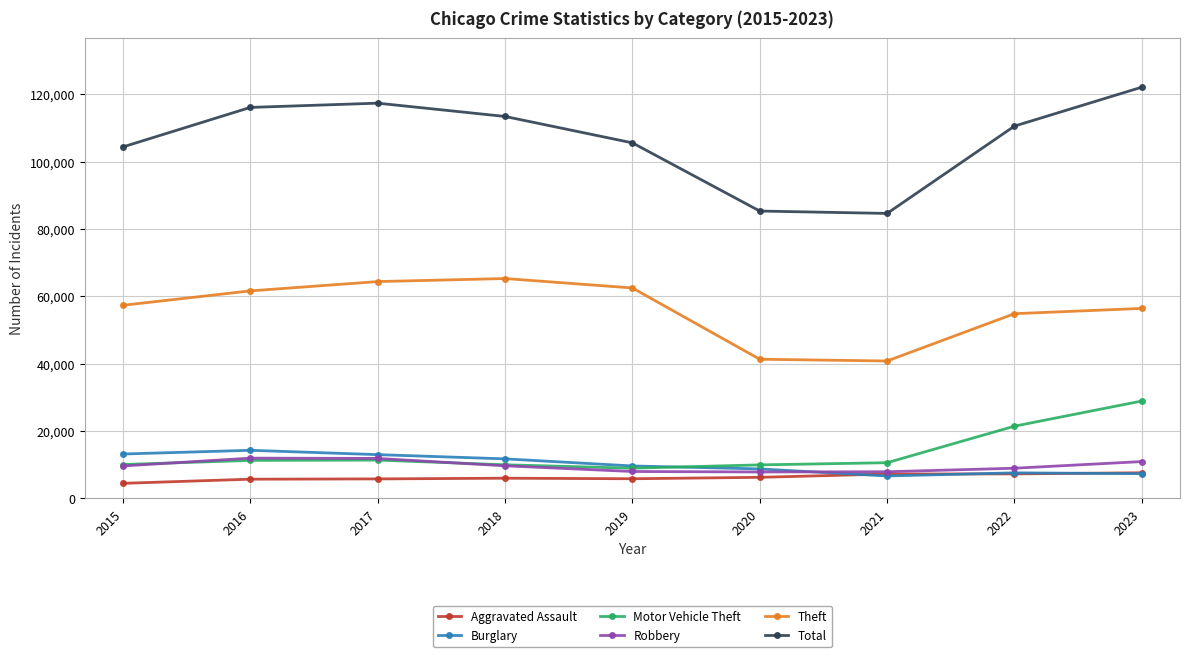

The value of Total at 2021 is 84622. True or false?

True